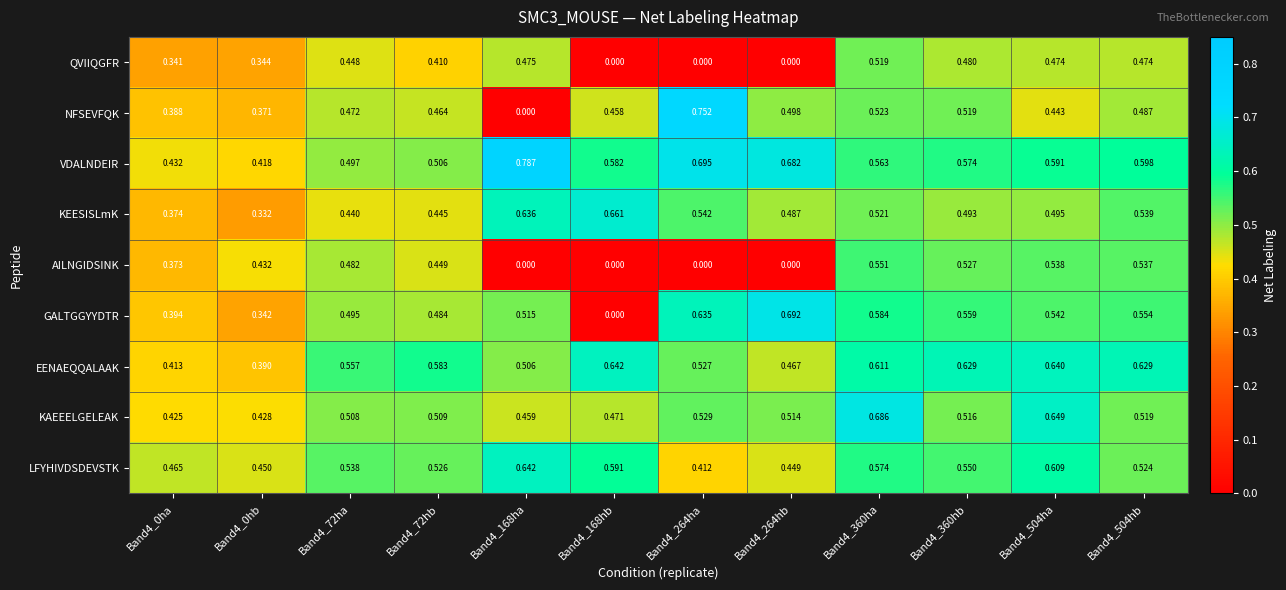

What is the total value across all series at Band4_504hb?

4.9